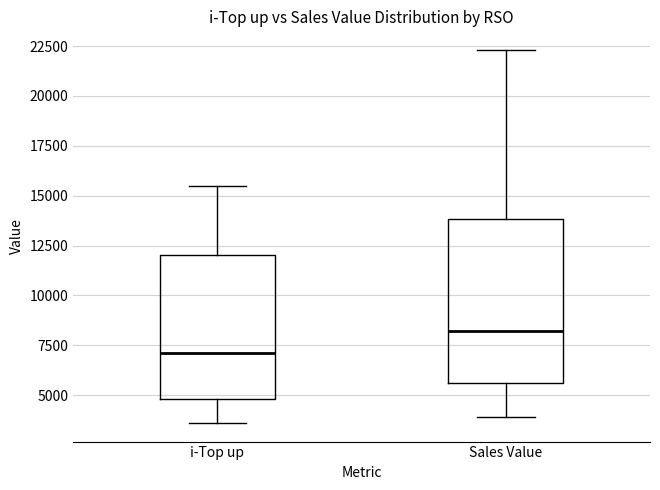

Where does the median line of the box for Sales Value sit on the y-axis? The values are not printed on the chart, so give them approximately, as read against the axis.

8000